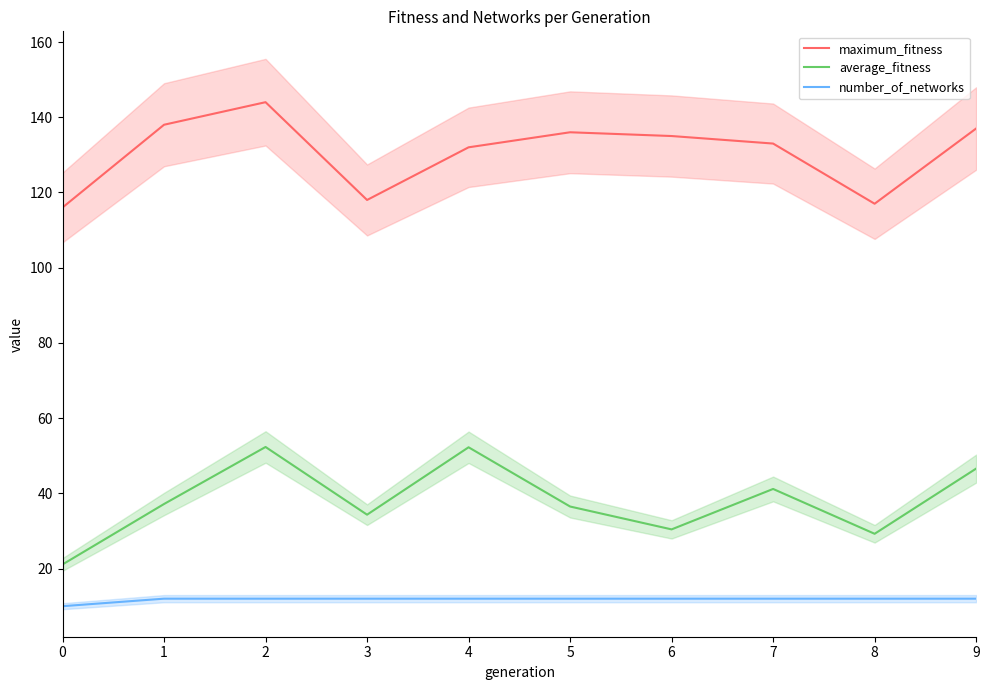

At which category does average_fitness reach its first local valley?

3